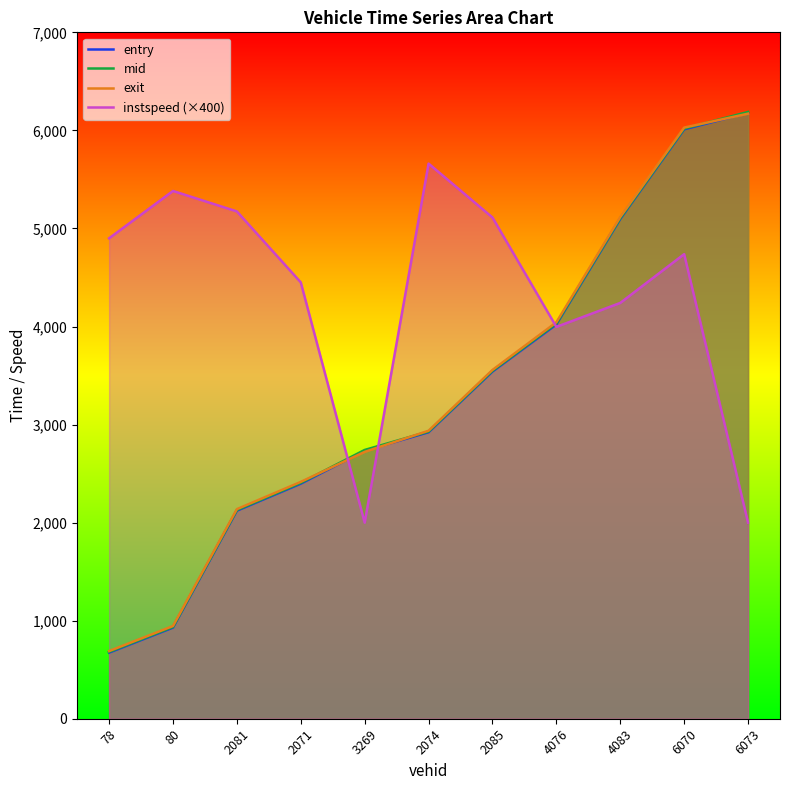

What is the smallest value displayed?

674.4